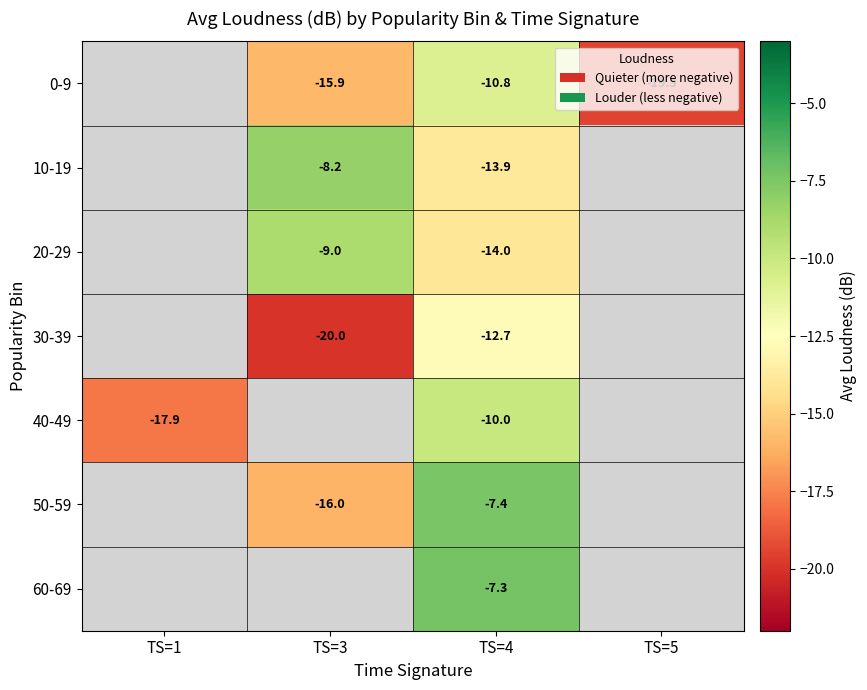

Is the value of 60-69 at TS=1 greater than the value of 20-29 at TS=3?

No